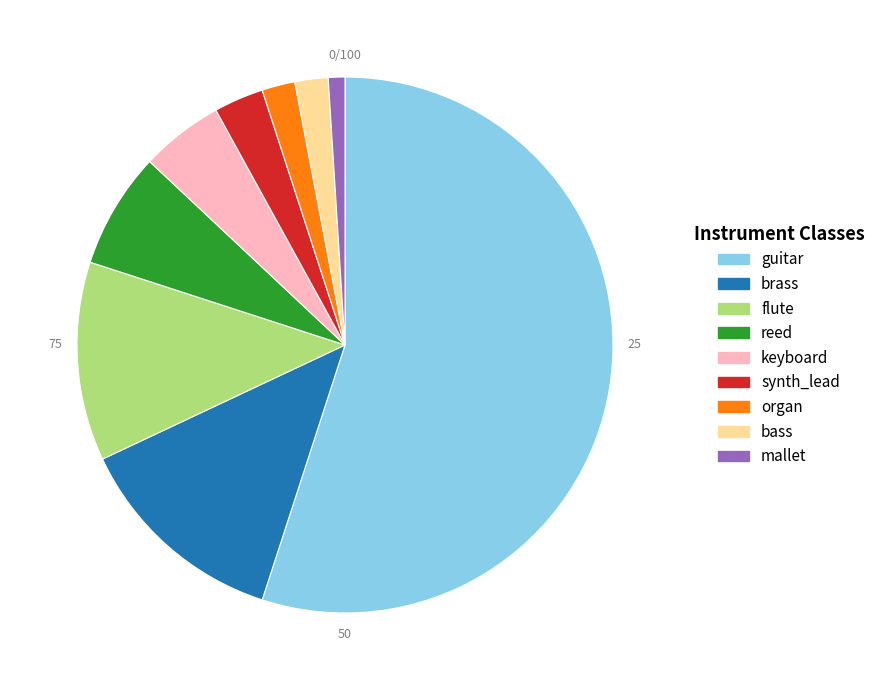

Combined, do brass and bass account for over 50%?

No